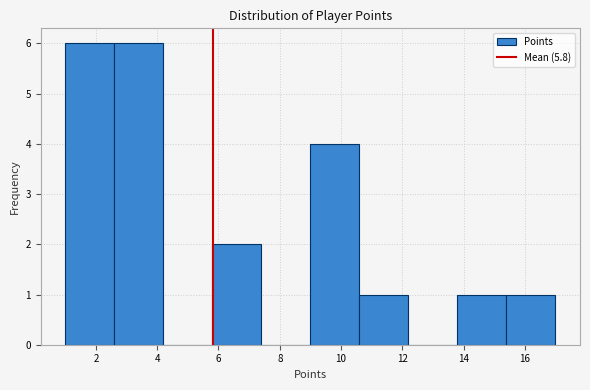

Reading left to right, transcribe this chart: for each bar, give the range it covers on the x-axis and its height. The values are not printed on the chart, so give them approximately, as read against the axis.

1.0 to 2.6: 6
2.6 to 4.2: 6
4.2 to 5.8: 0
5.8 to 7.4: 2
7.4 to 9.0: 0
9.0 to 10.6: 4
10.6 to 12.2: 1
12.2 to 13.8: 0
13.8 to 15.4: 1
15.4 to 17.0: 1